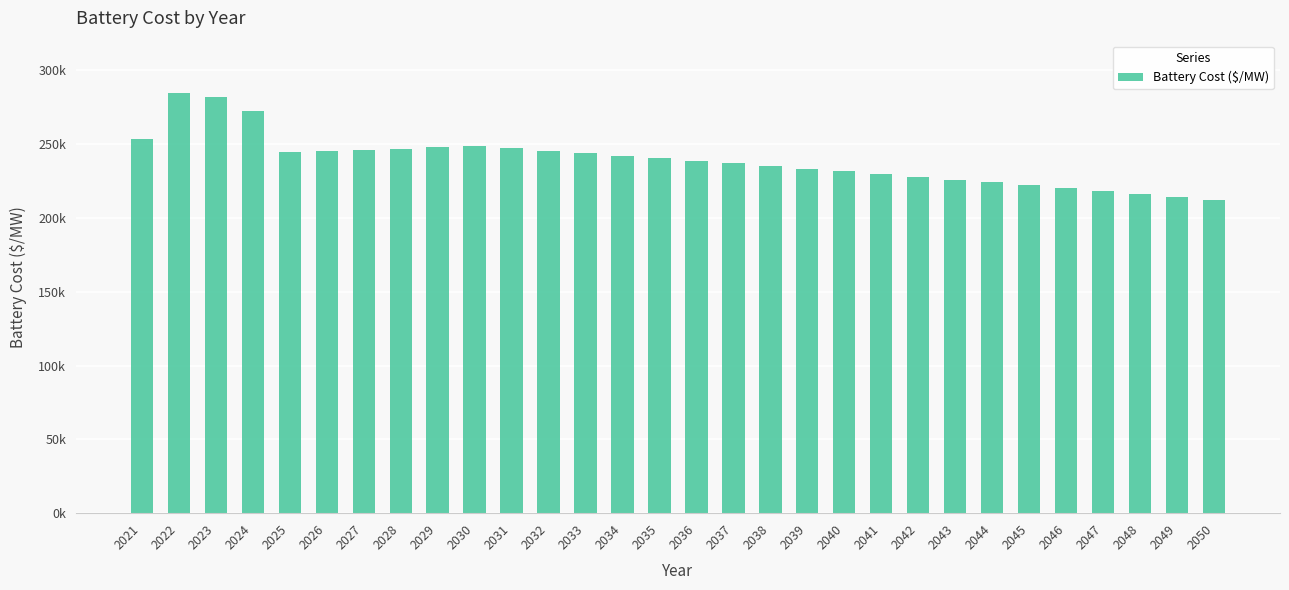

Approximately how many times larger is the value at 2025 compared to 2039?

1.0